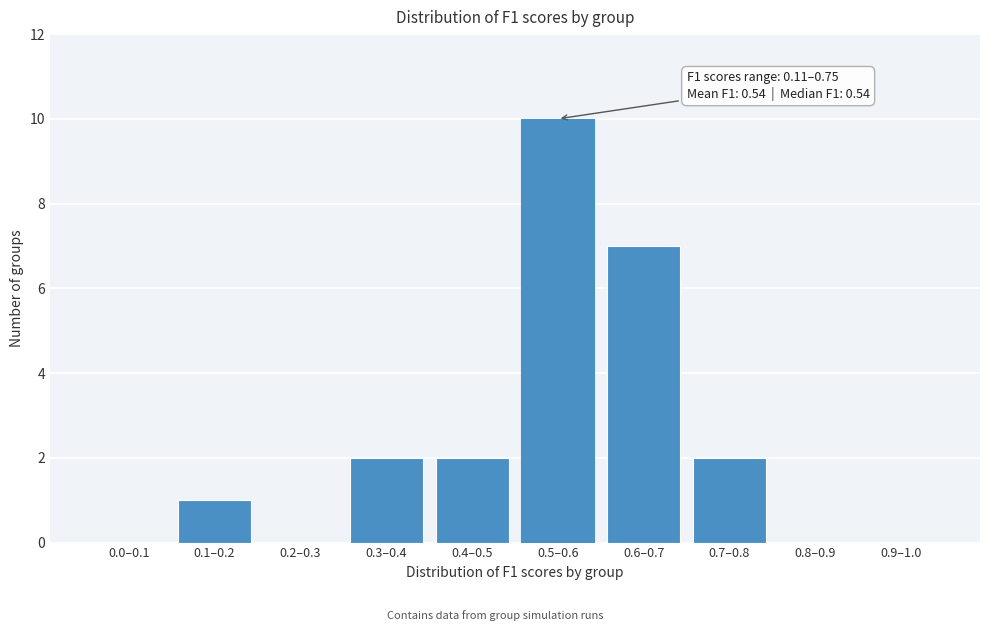

Reading right to left, list all the values displayed in this chart.

0.9–1.0=0	0.8–0.9=0	0.7–0.8=2	0.6–0.7=7	0.5–0.6=10	0.4–0.5=2	0.3–0.4=2	0.2–0.3=0	0.1–0.2=1	0.0–0.1=0